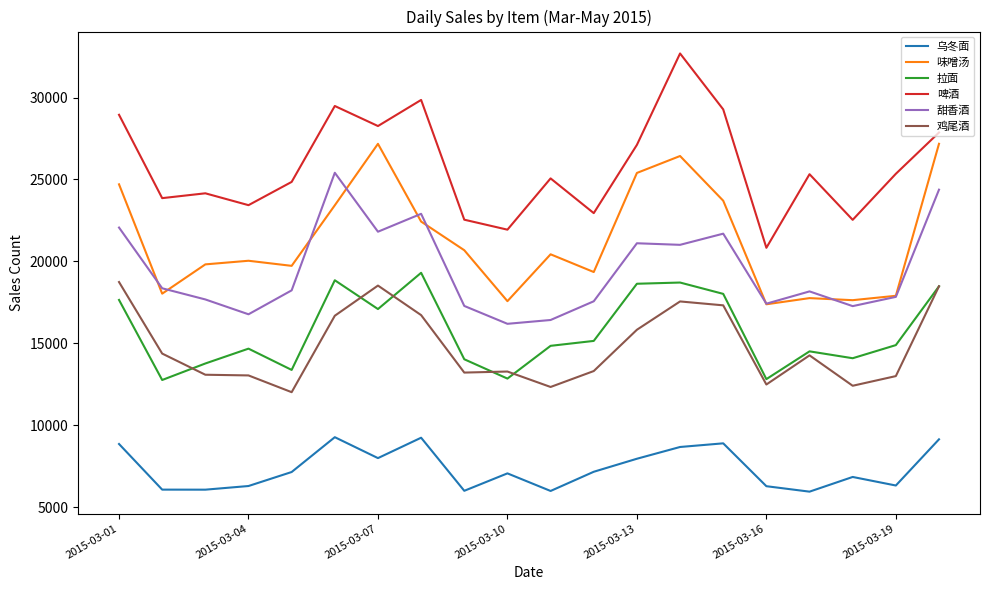

What is the highest value of the 鸡尾酒 series?

18737